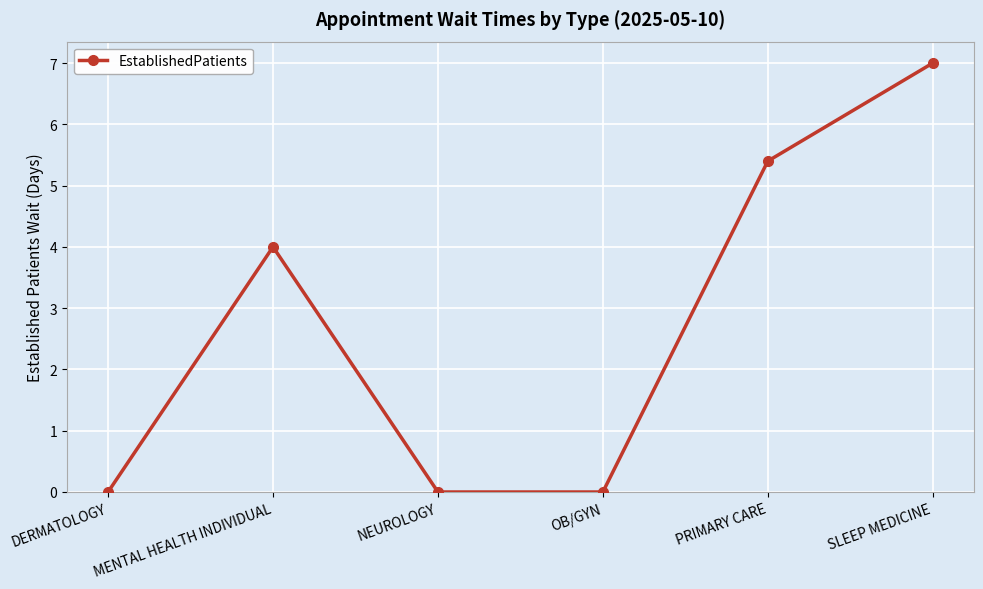

What is the label of the 4th point from the right?

NEUROLOGY